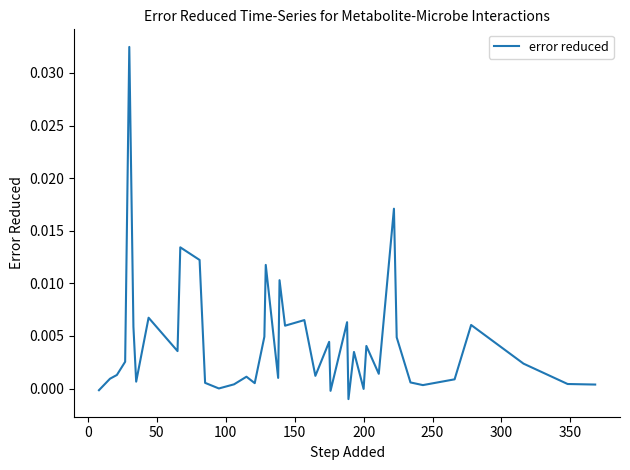

How many interior local valleys (lower than both neighbors) does the data have?

12